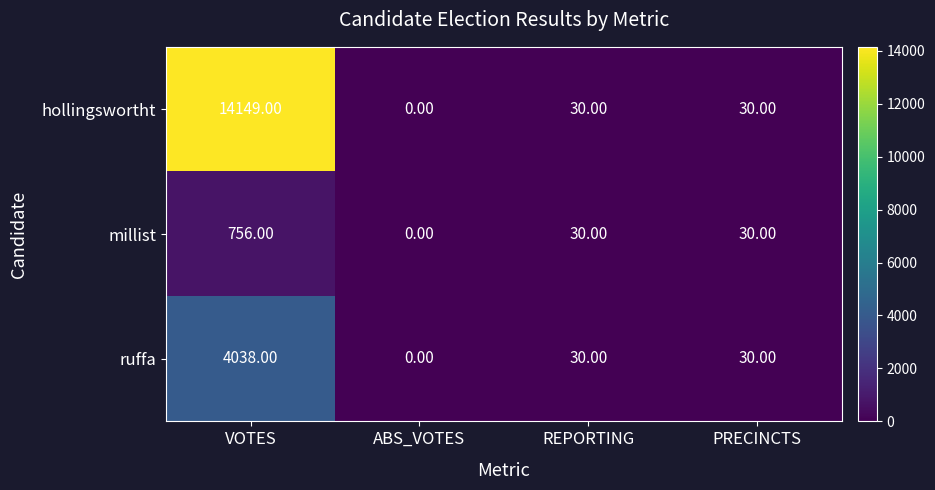

What is the sum of the hollingswortht values at REPORTING and PRECINCTS?

60